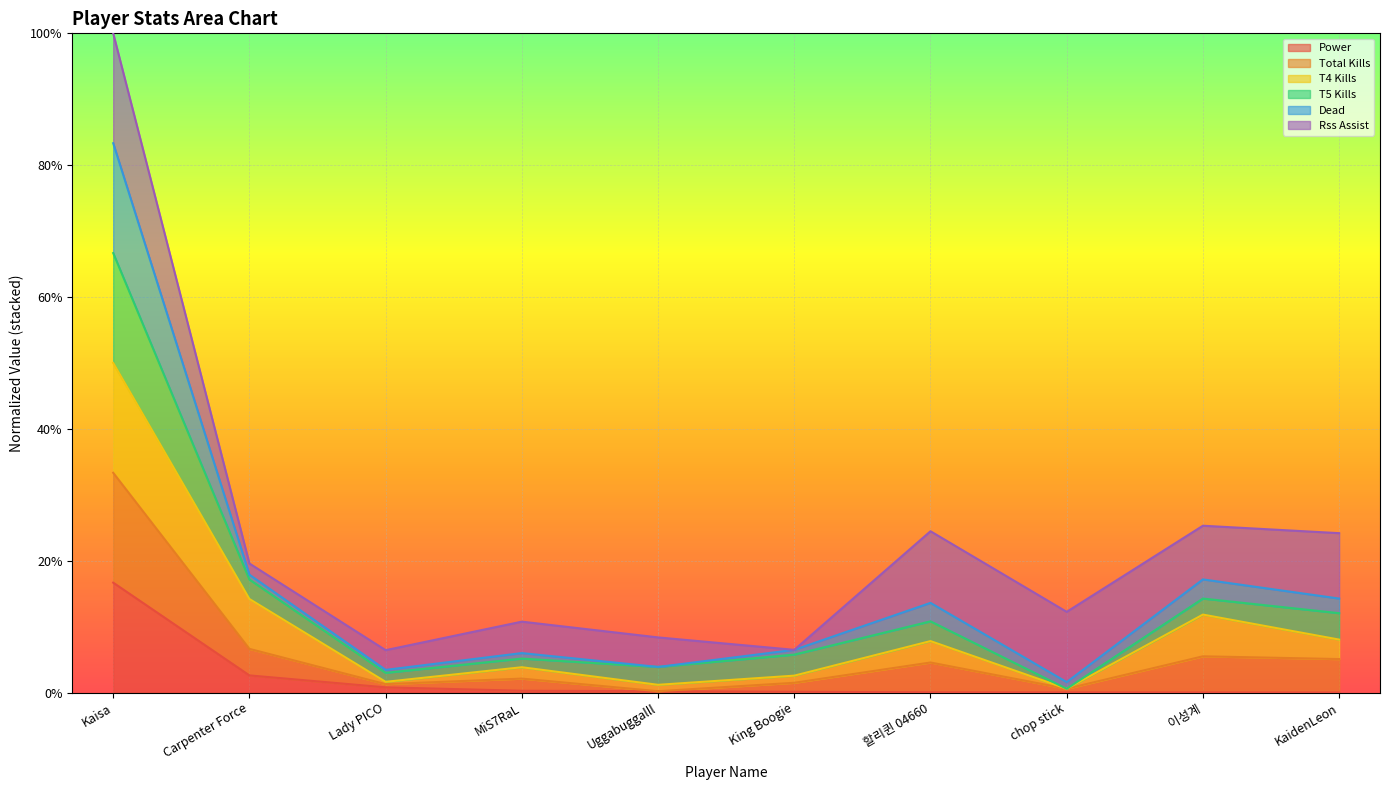

Which series has the largest total across all categories?

Total Kills